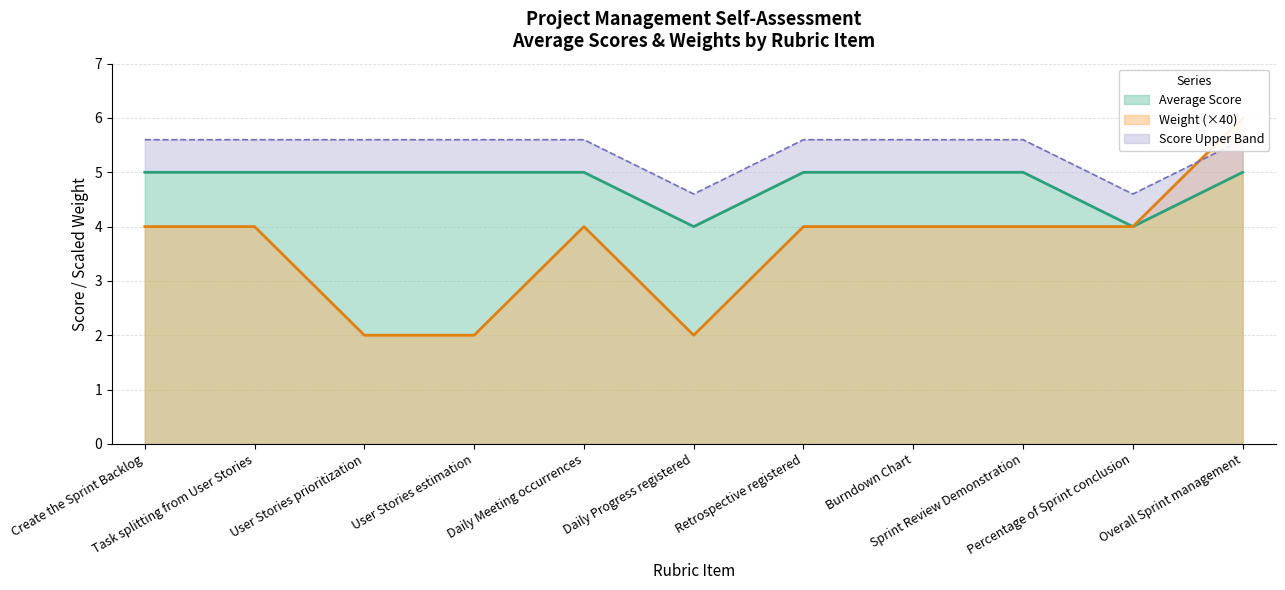

Is it true that Average Score equals 6 at Daily Progress registered?

False